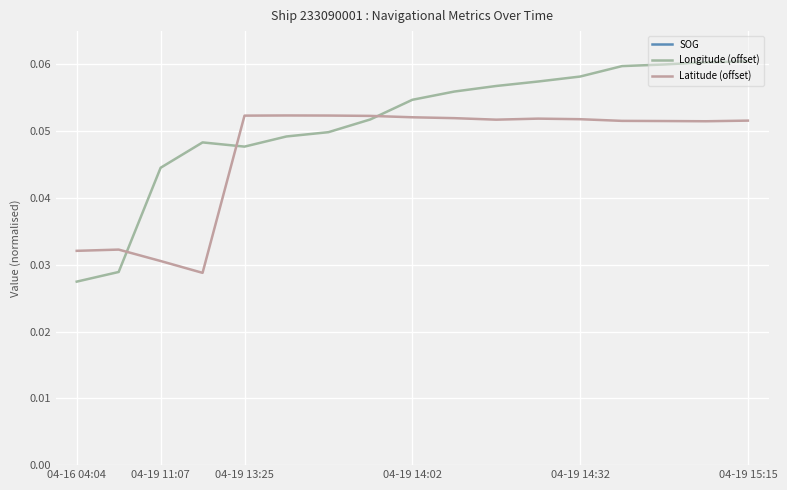

The Longitude (offset) series shows 0.0 at 04-19 14:32. True or false?

False